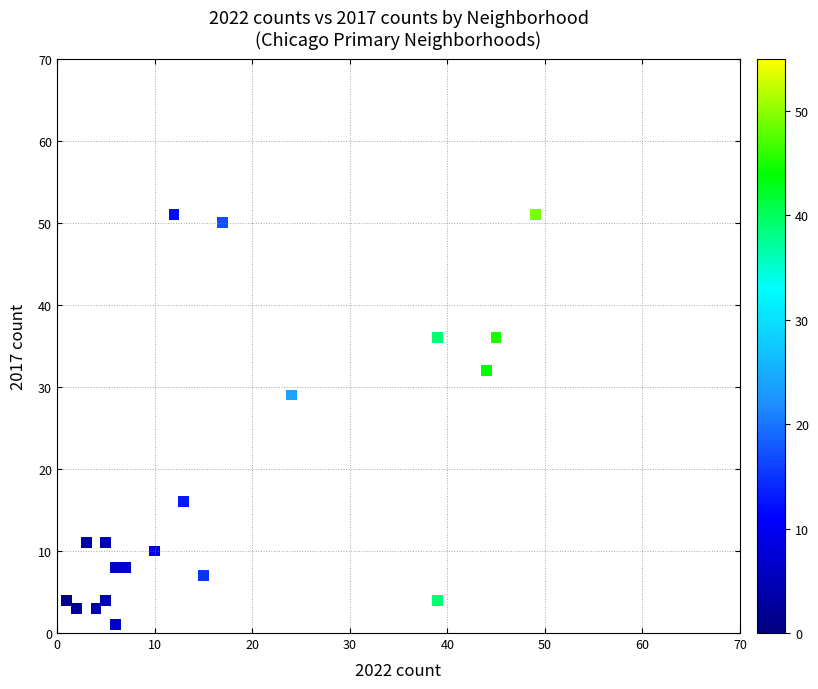

What Y value in the scatter plot is closest to 26?

29